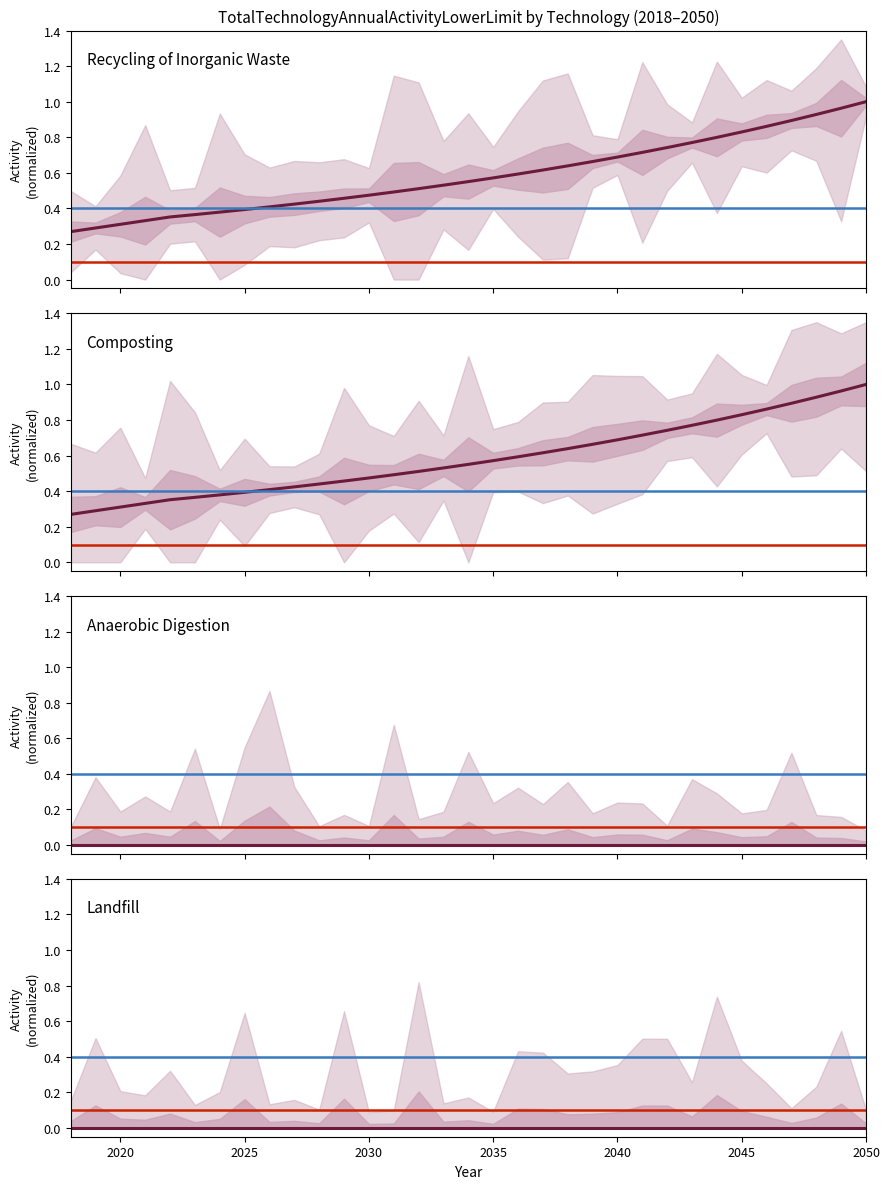

At how many categories does at least one series exceed 0?

33